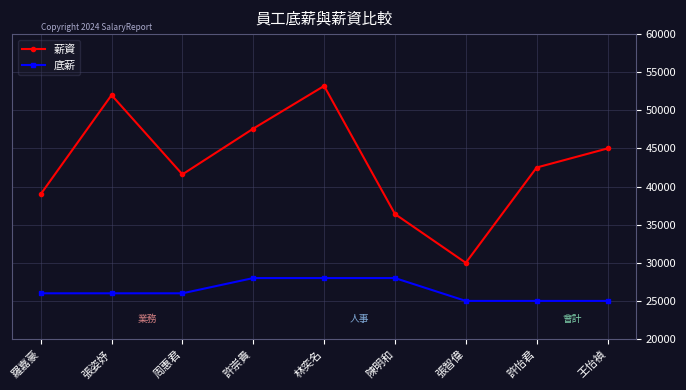

True or false: 薪資 and 底薪 intersect in this chart.

False